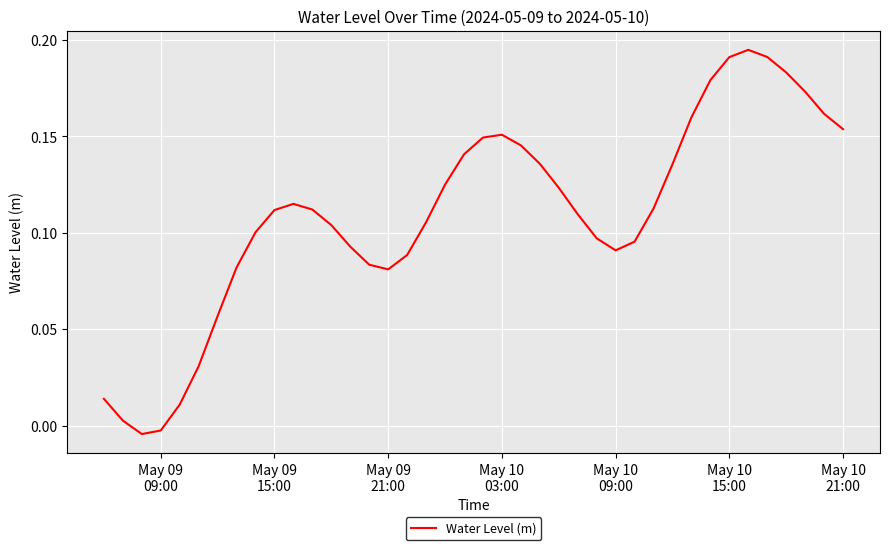

Is this an area chart (filled region under the line)?

No